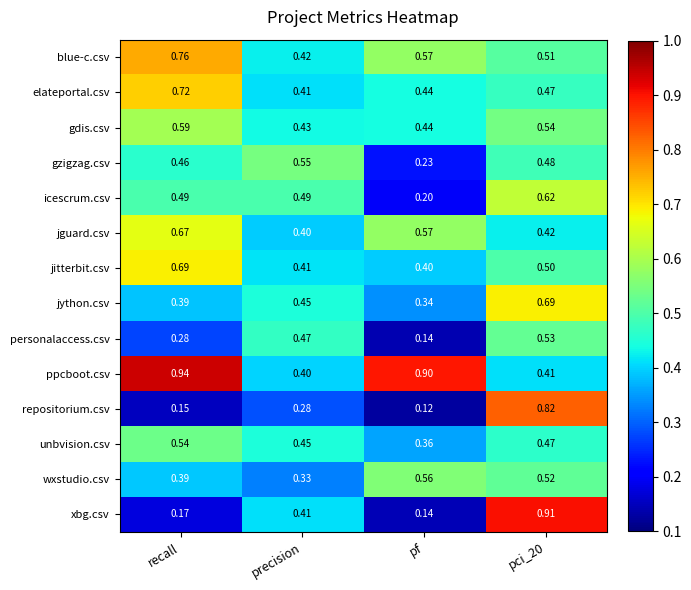

Where is ppcboot.csv nearest to the value 0?

precision